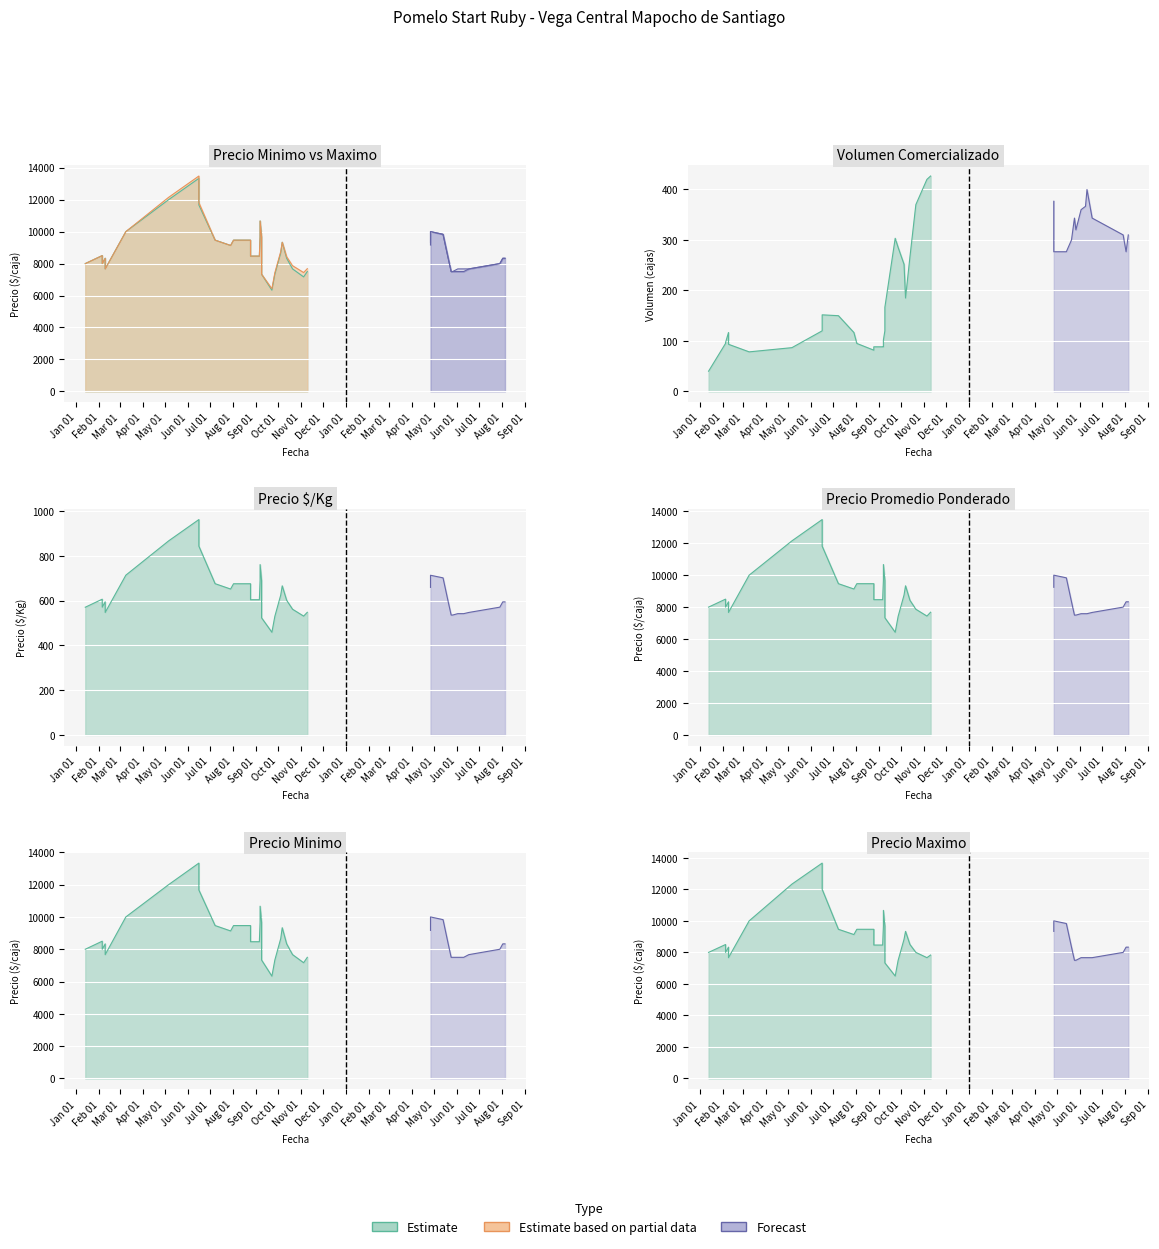

Which series has the largest range (max minus min)?

Precio maximo